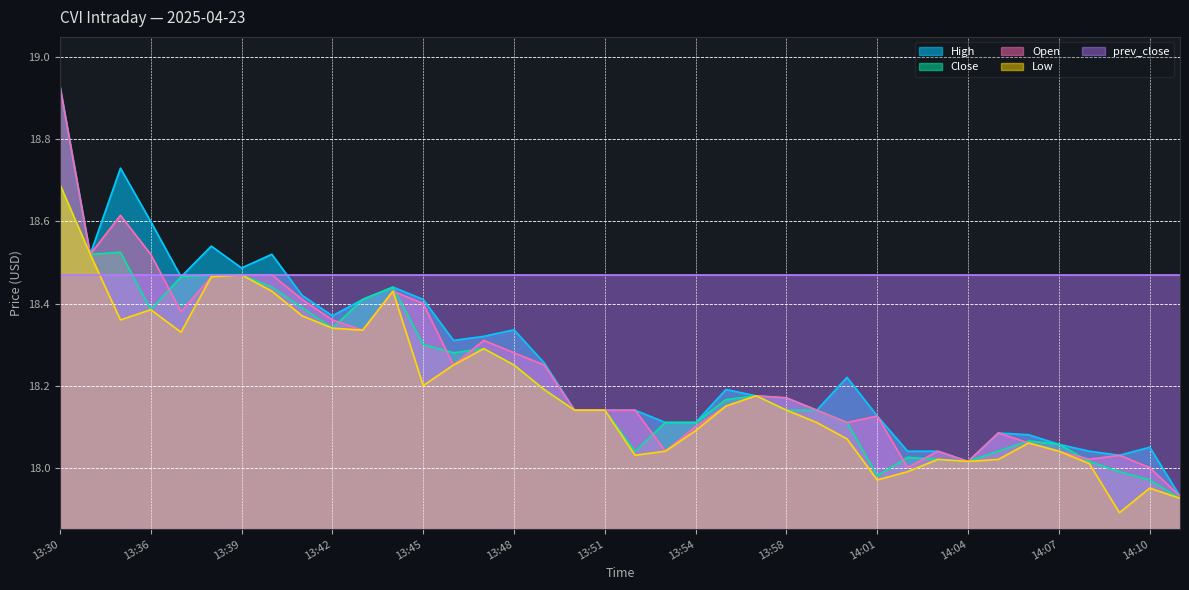

What are all the series names shown in the legend?

High, Close, Open, Low, prev_close